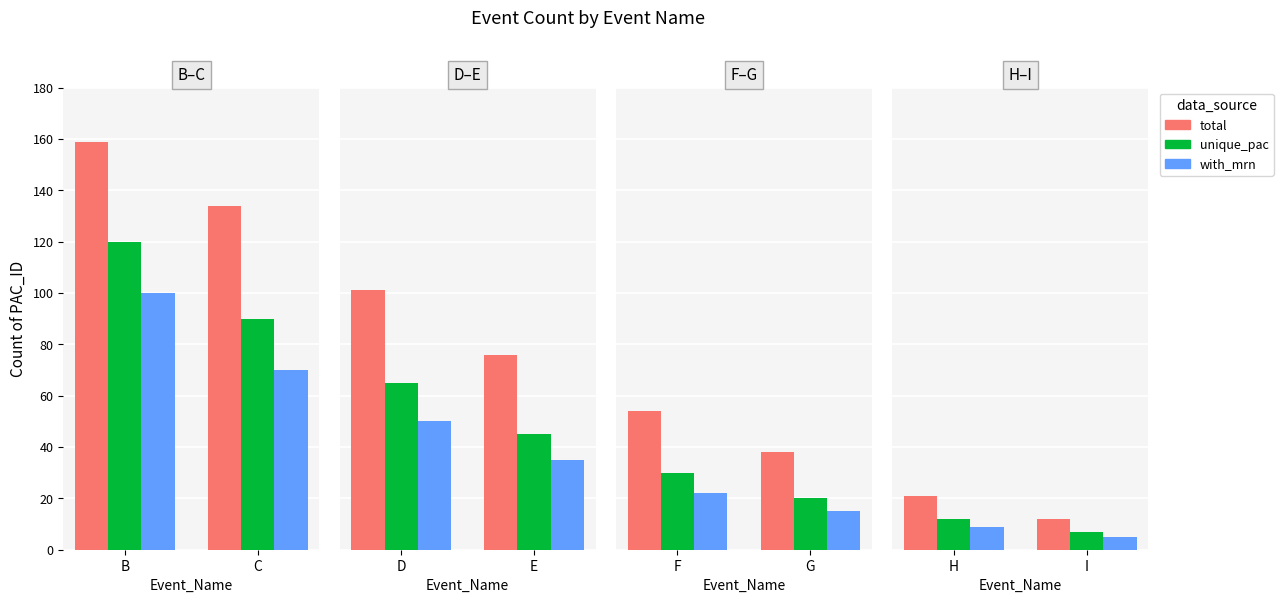

Which category has the highest value across all series?

H